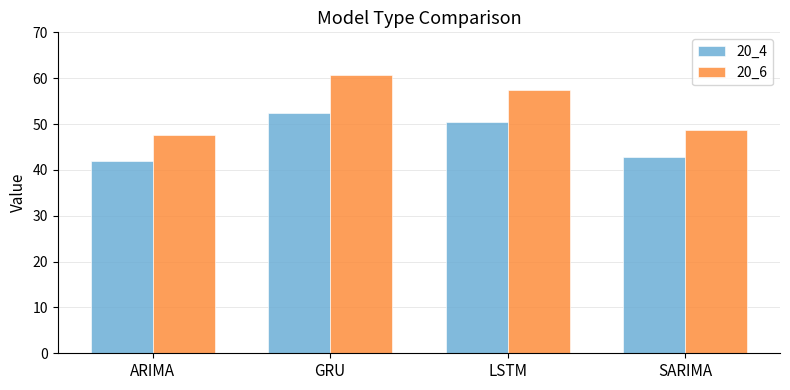

Are the bars grouped side by side (vs. stacked)?

Yes